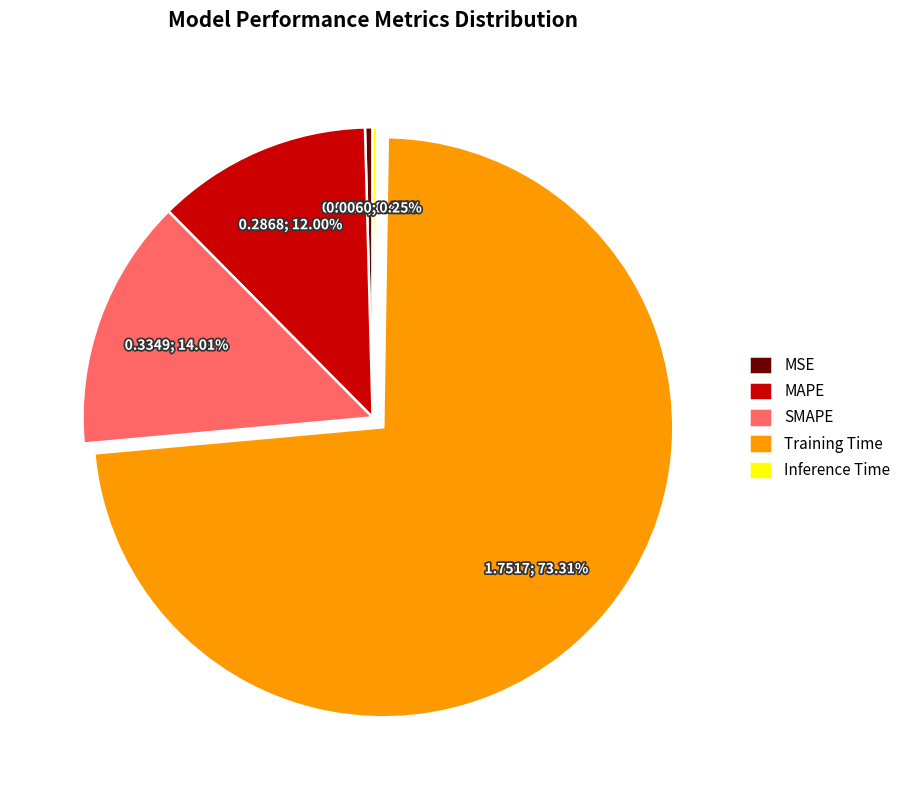

The MSE slice represents 0% of the pie. True or false?

True